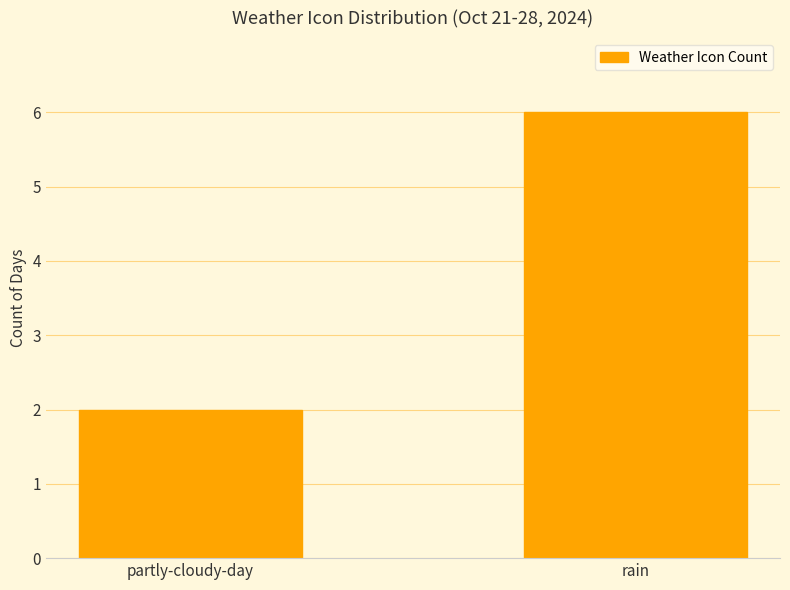

What is the approximate value at rain?

6